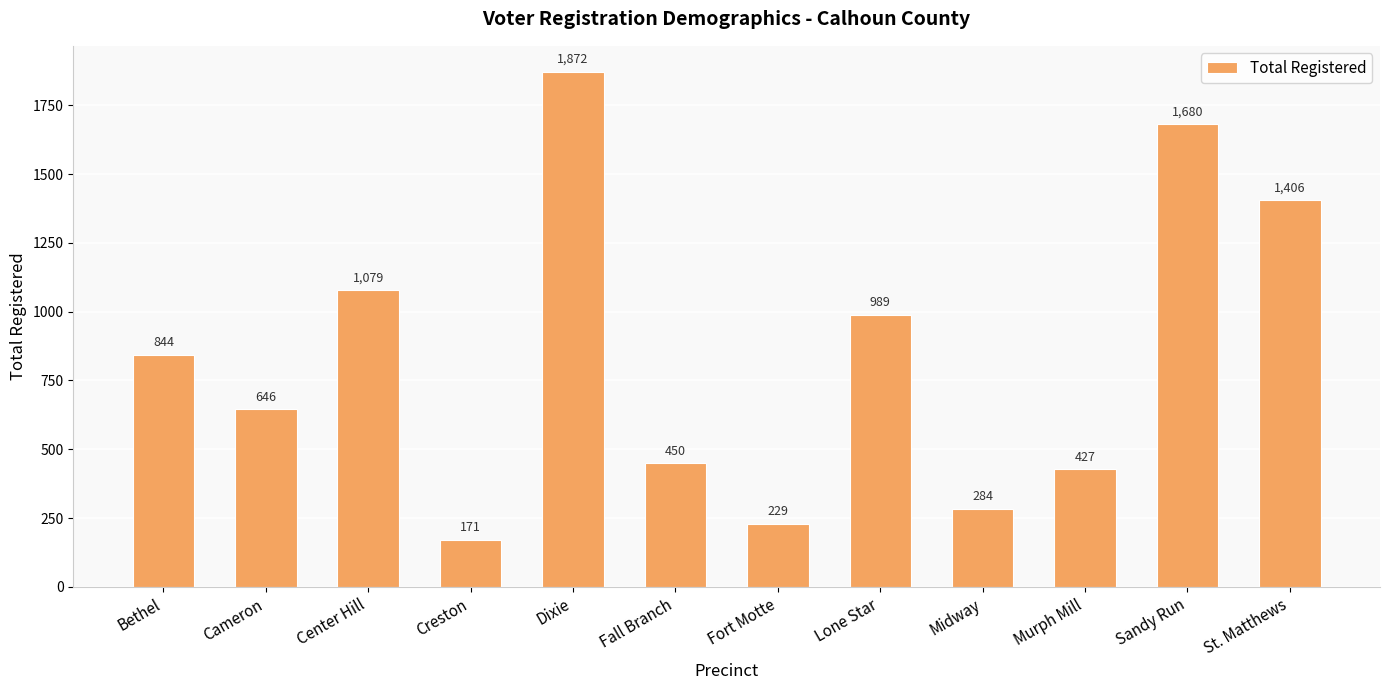

At which category does the chart reach its minimum across all series?

Creston